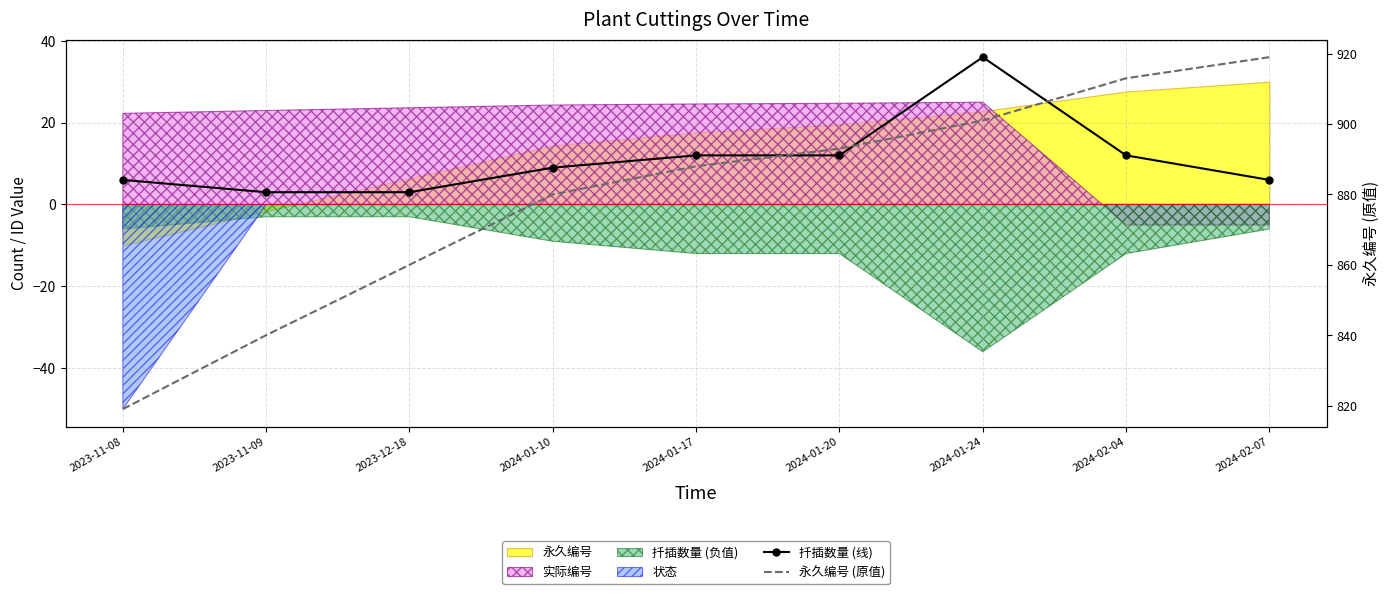

Is it true that 永久编号 (原值) equals 888 at 2024-01-17?

True